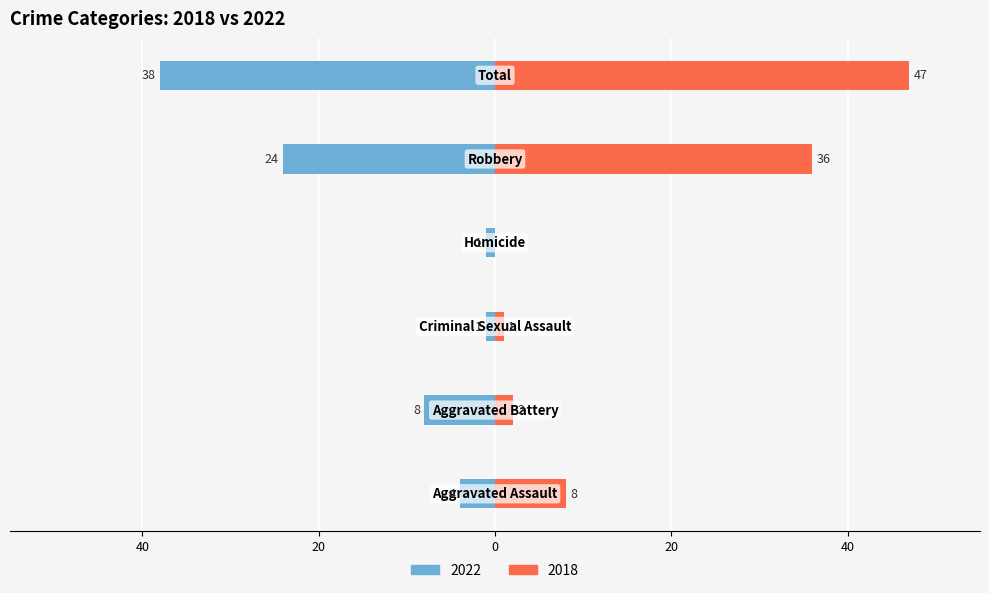

Rank the series at Total from highest to lowest value.

2018, 2022